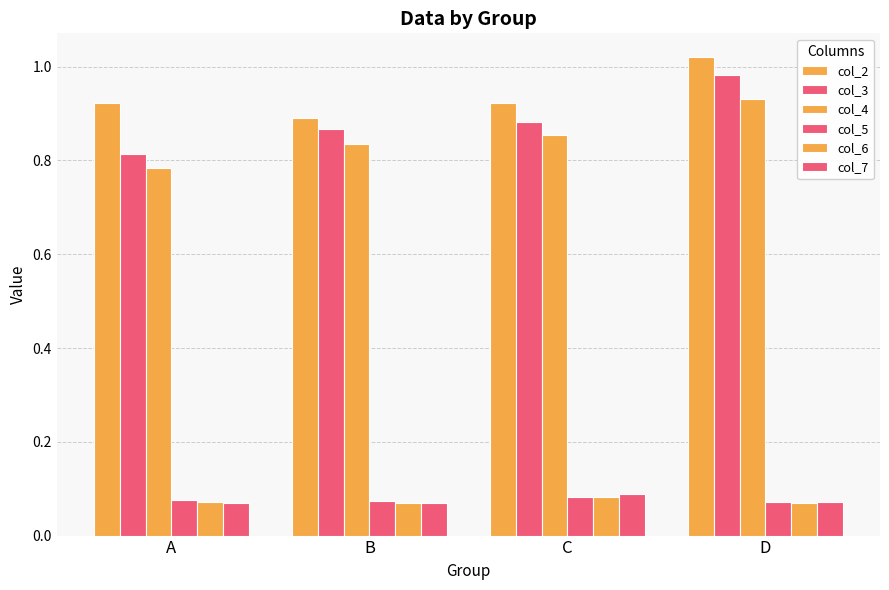

How many categories are shown in the chart?

4